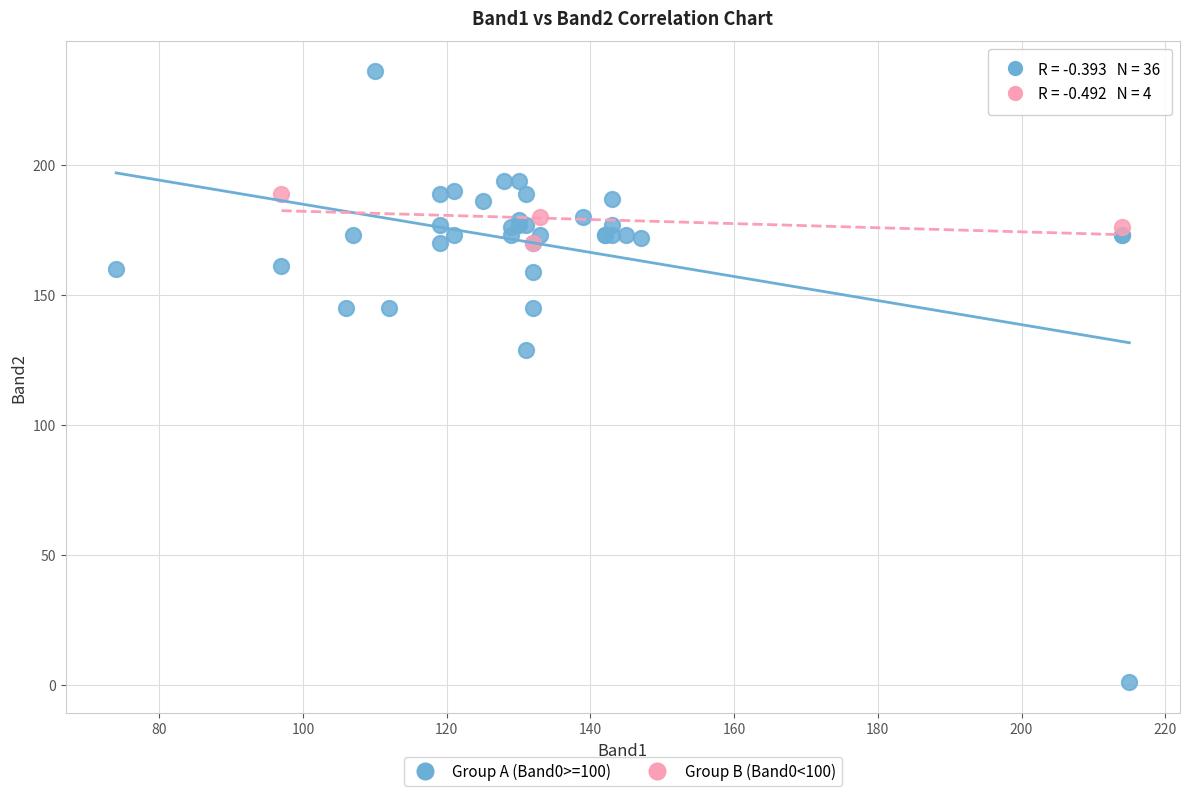

Which series has the widest spread of Y values?

Group A (Band0>=100)